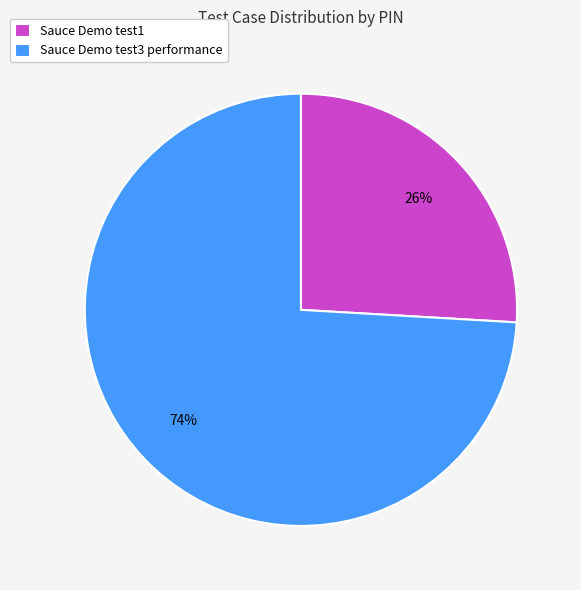

True or false: Sauce Demo test3 performance accounts for 81% of the total.

False